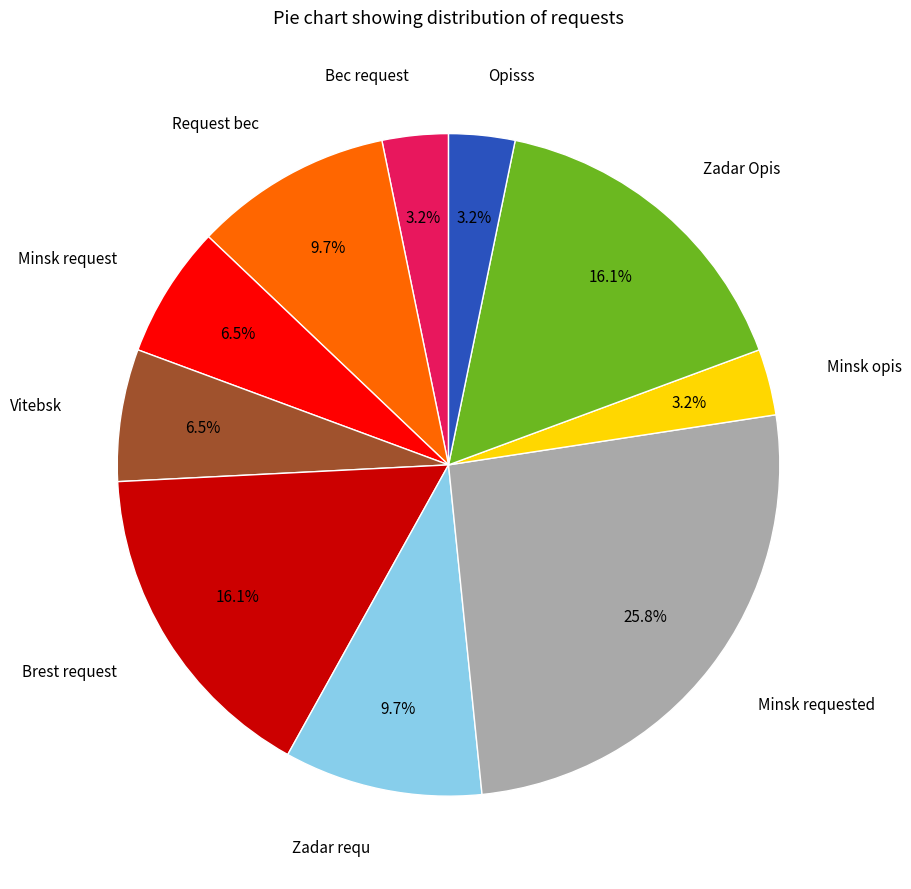

How many slices are in this pie chart?

10